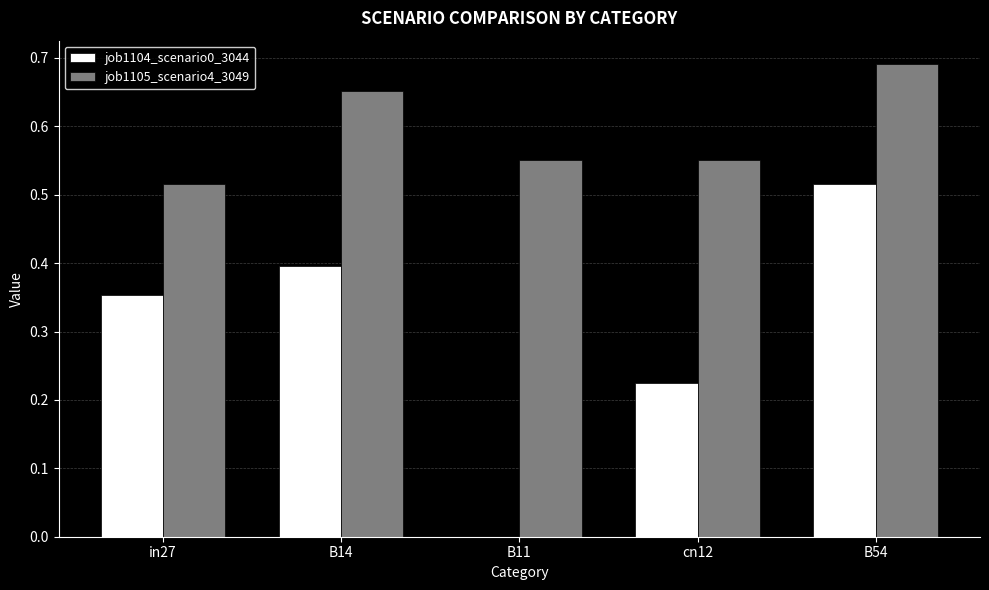

Where is job1105_scenario4_3049 nearest to the value 0?

in27